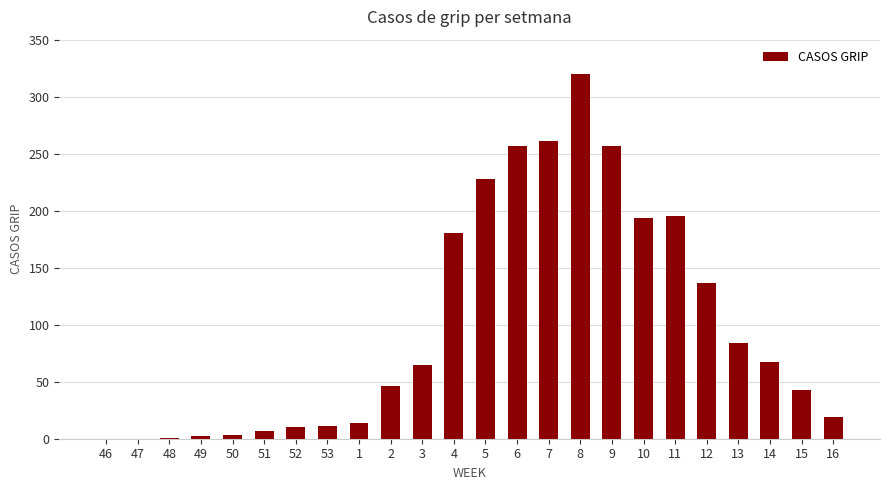

What is the maximum value shown in the chart?

320